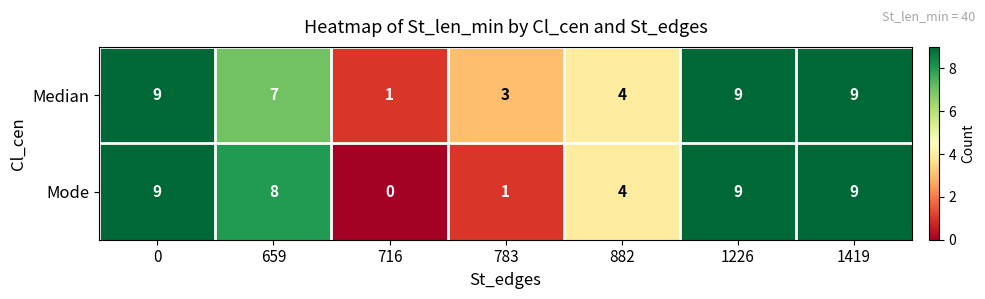

List the series in order of their overall mean, highest first.

Median, Mode